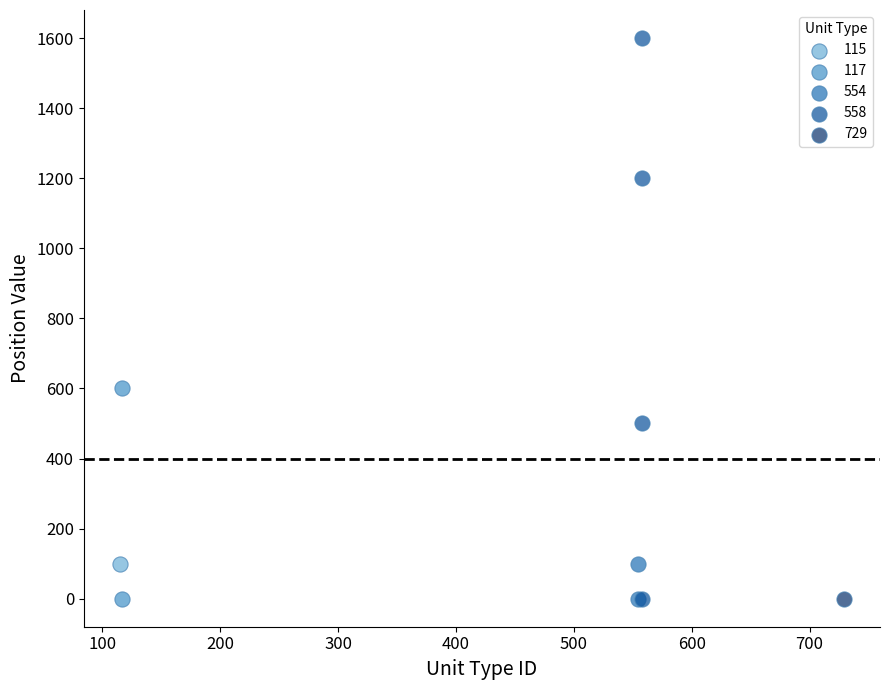

What are all the series names shown in the legend?

115, 117, 554, 558, 729